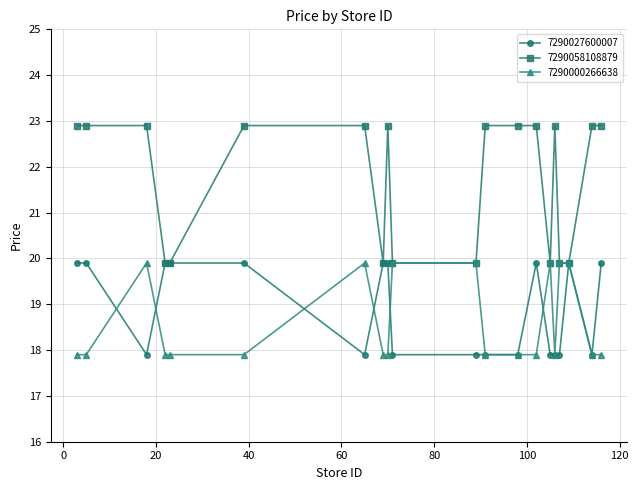

Which series has the largest total across all categories?

7290058108879